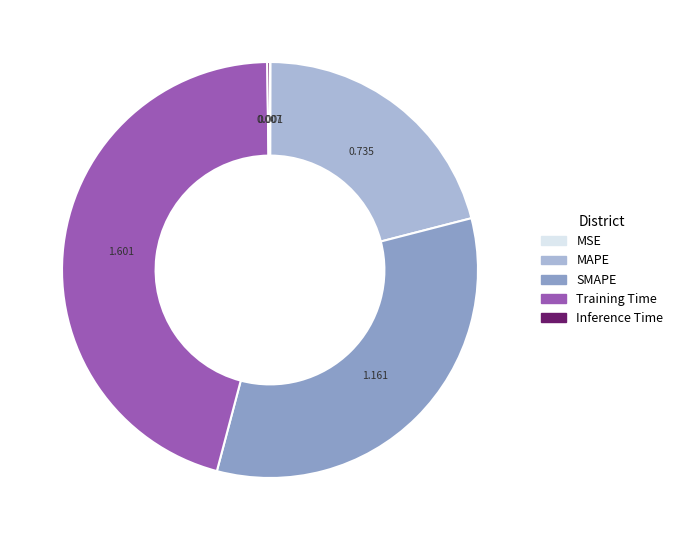

Between Training Time and SMAPE, which is larger?

Training Time